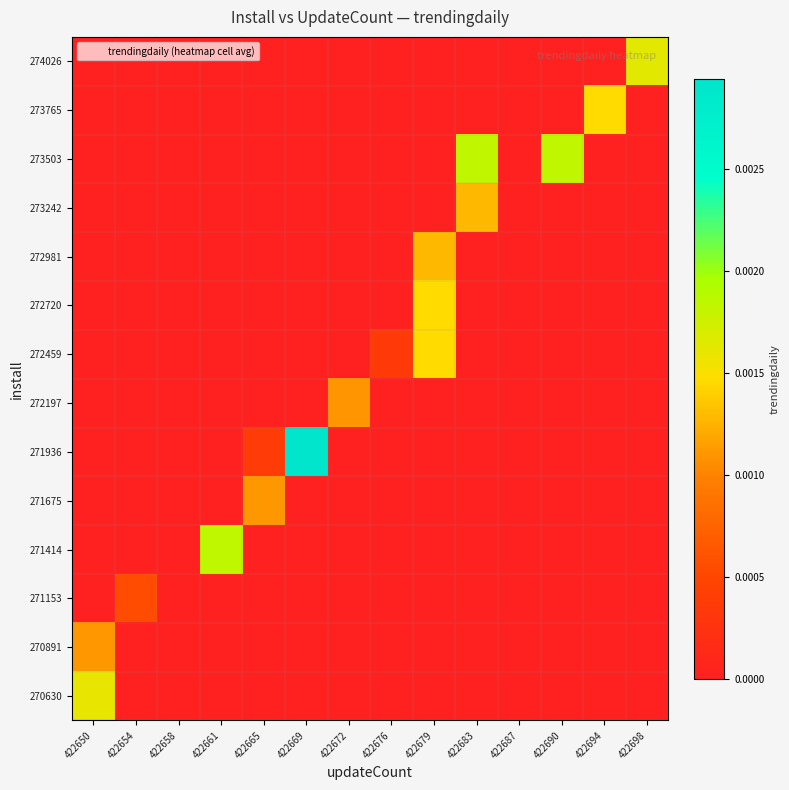

Rank the series by their maximum value, from lowest to highest.

271153, 272197, 271675, 270891, 273242, 272981, 273765, 272720, 272459, 270630, 274026, 273503, 271414, 271936